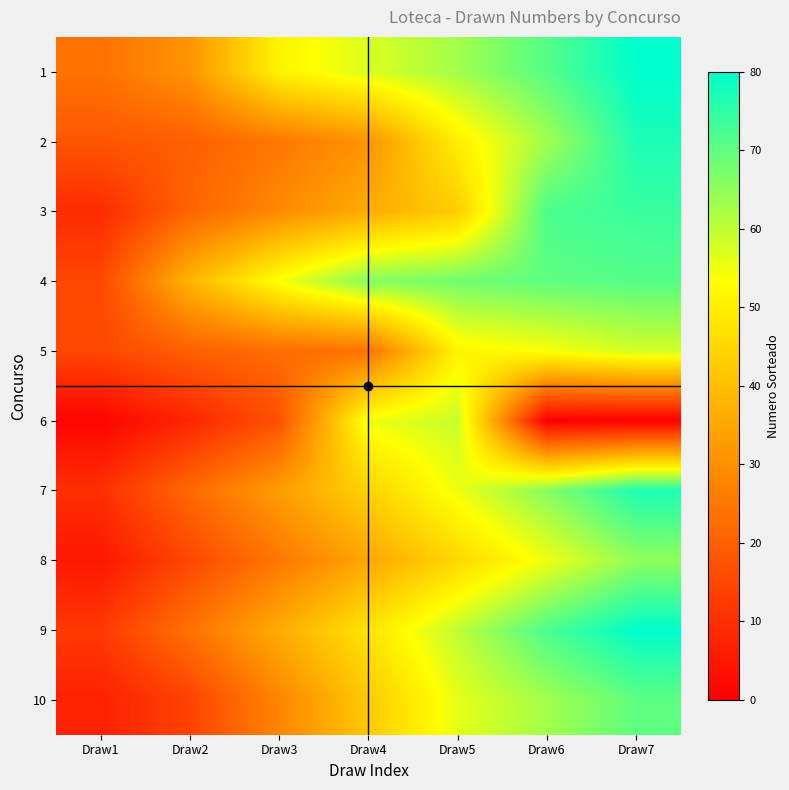

Which has a higher value, Draw2 or Draw3?

Draw3